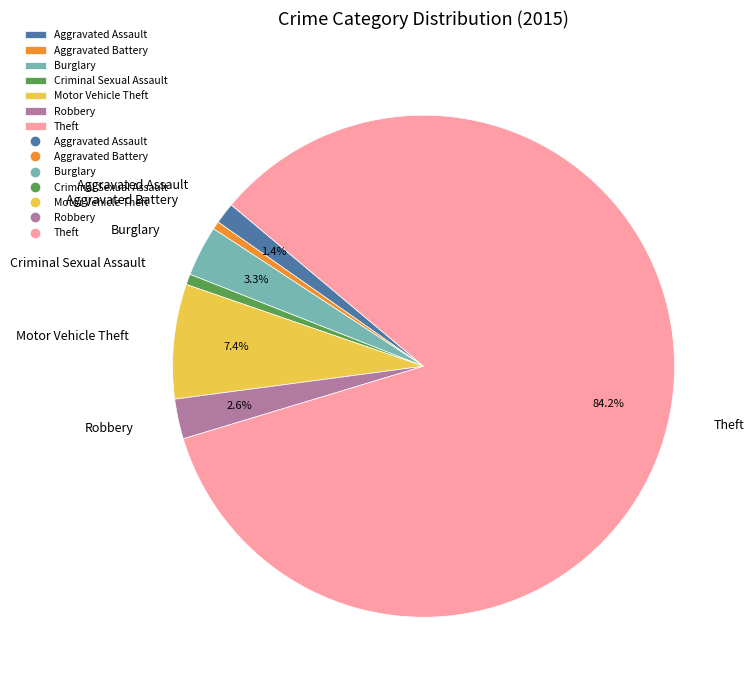

Which category has the biggest portion of the pie?

Theft